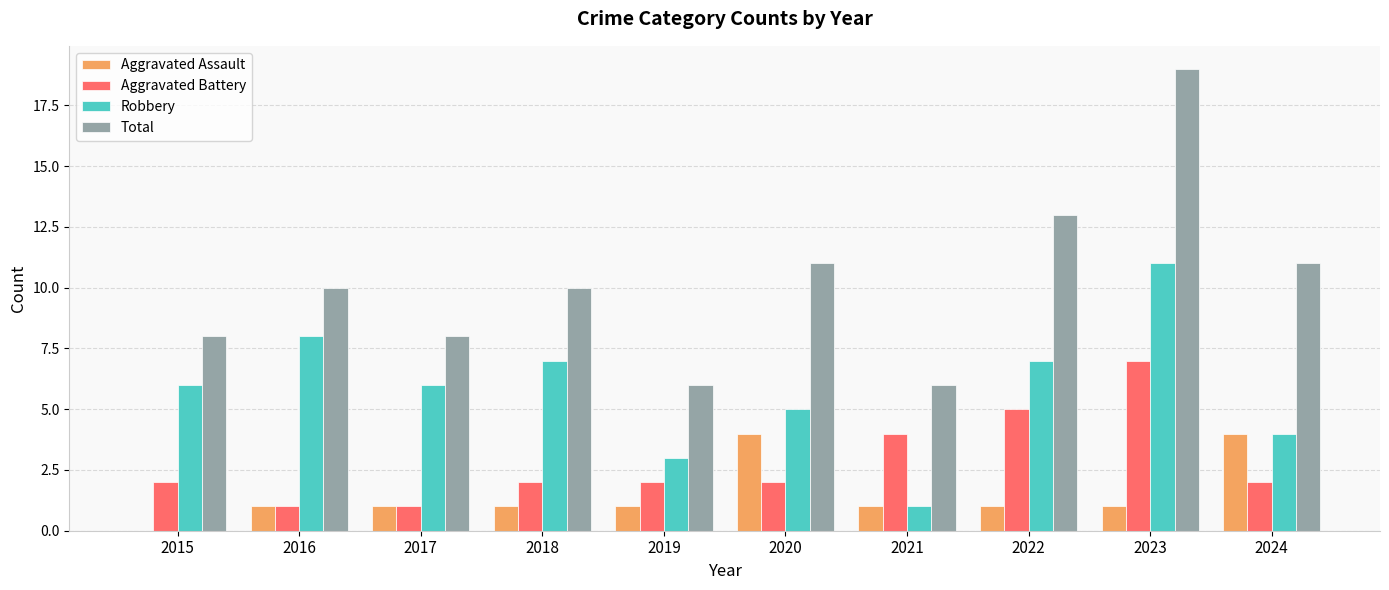

What value does the Robbery series have at 2015?

6